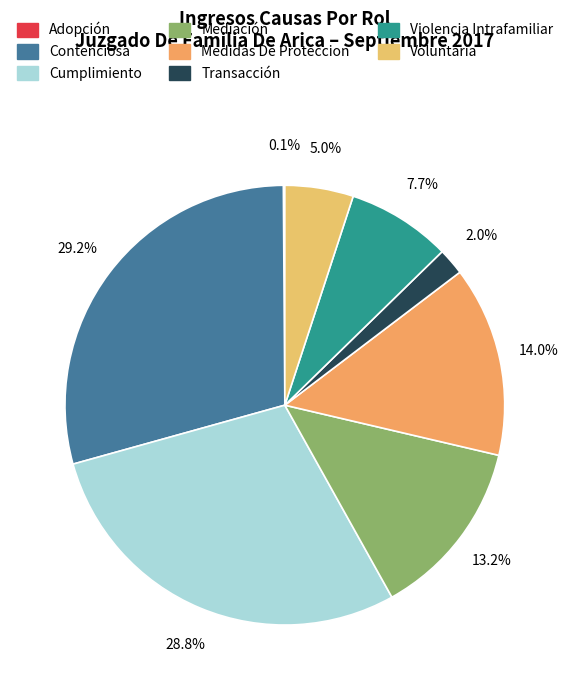

True or false: Medidas De Proteccion accounts for 14% of the total.

True